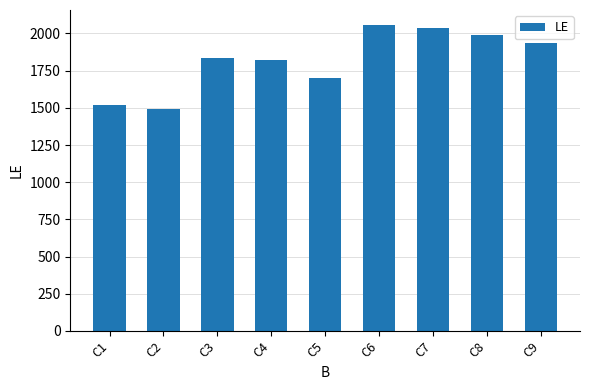

What is the difference between the second highest and second lowest values?

520